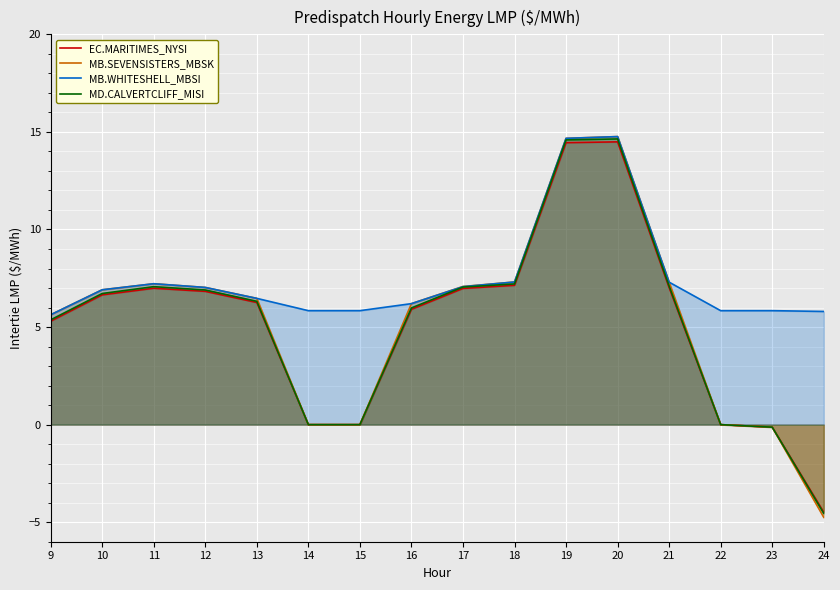

Where is MB.SEVENSISTERS_MBSK nearest to the value 5?

9